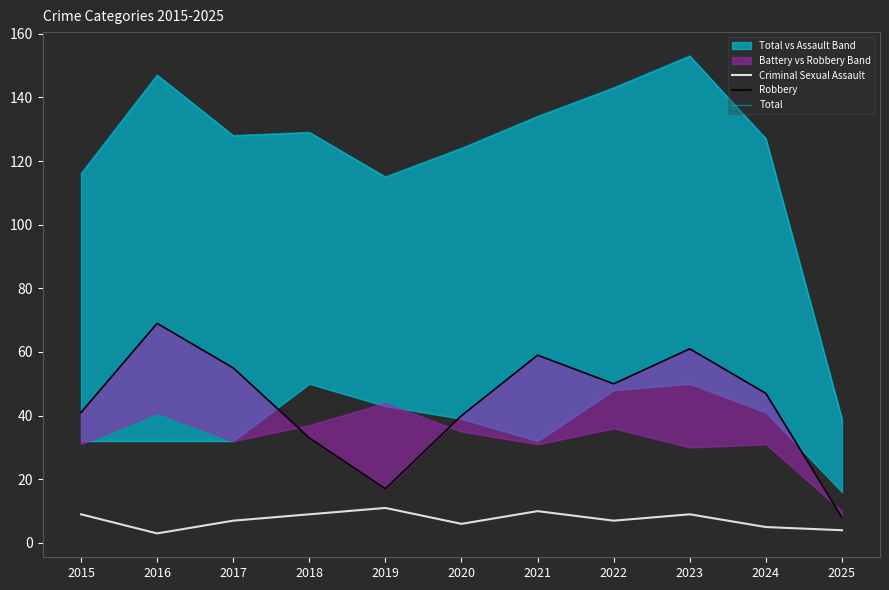

At 2025, list the series in order from smallest to largest.

Criminal Sexual Assault, Robbery, Total